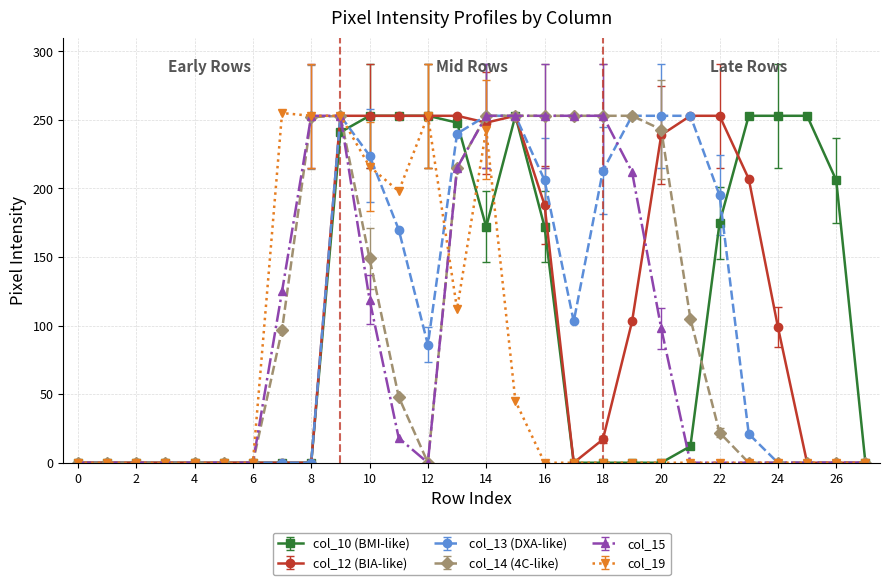

What are all the series names shown in the legend?

col_10 (BMI-like), col_12 (BIA-like), col_13 (DXA-like), col_14 (4C-like), col_15, col_19